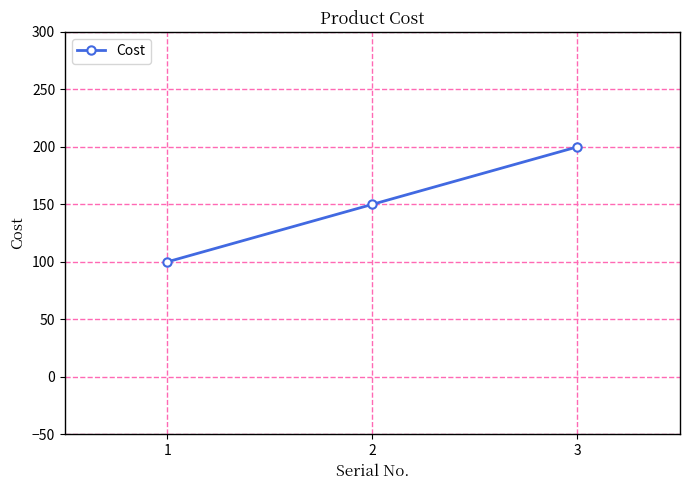

Reading right to left, extract all data points from this chart.

3=200	2=150	1=100